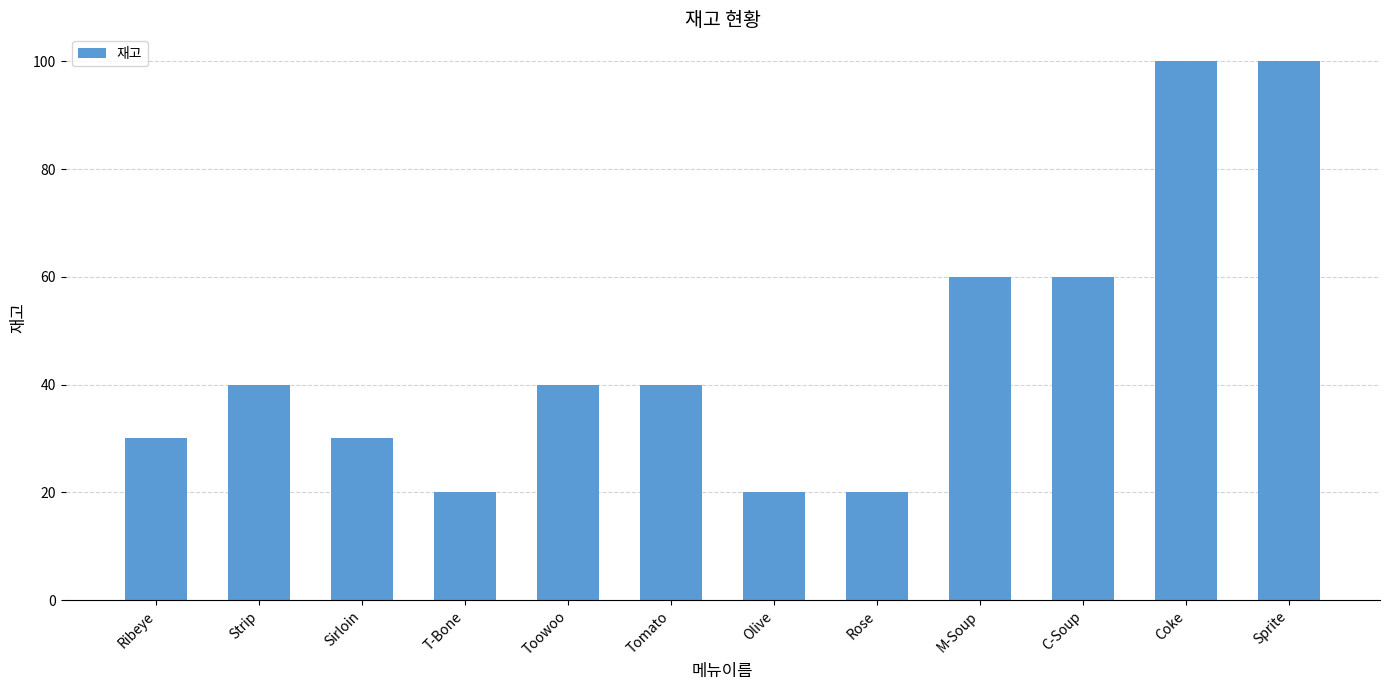

What is the maximum value shown in the chart?

100